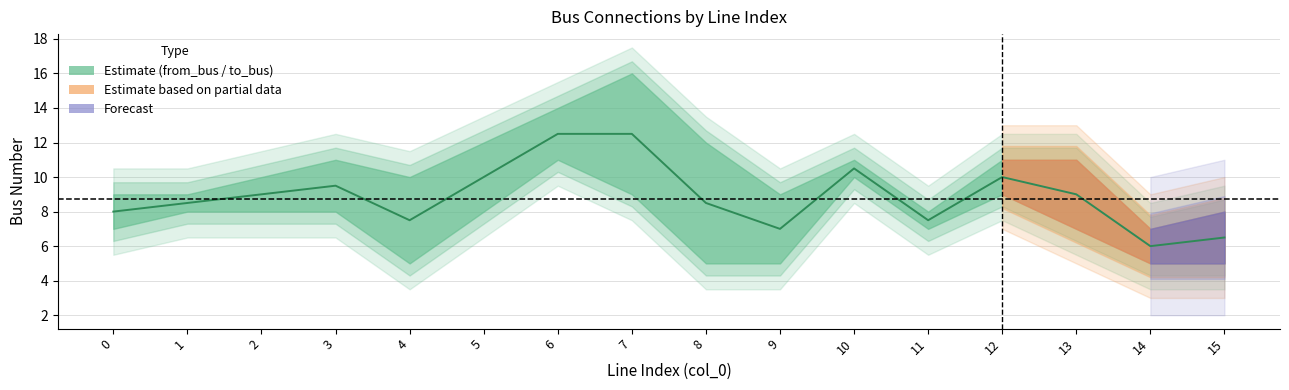

At which label does to_bus first exceed 9?

2